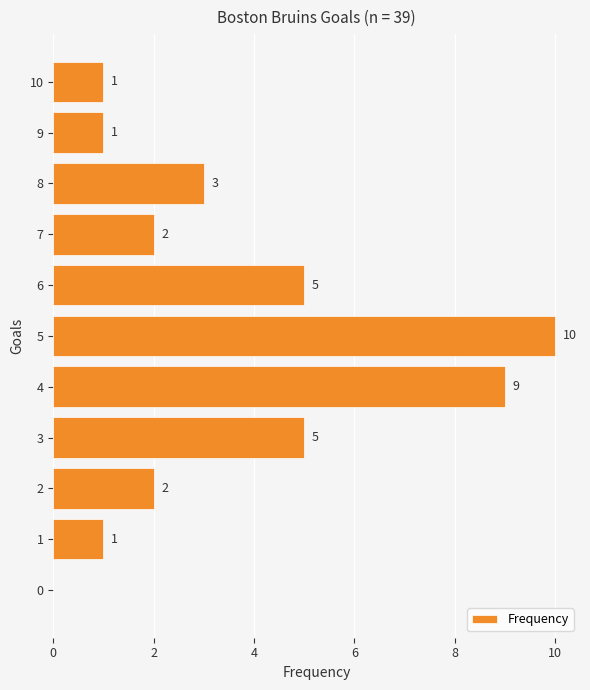

Which label corresponds to the largest value in the chart?

5